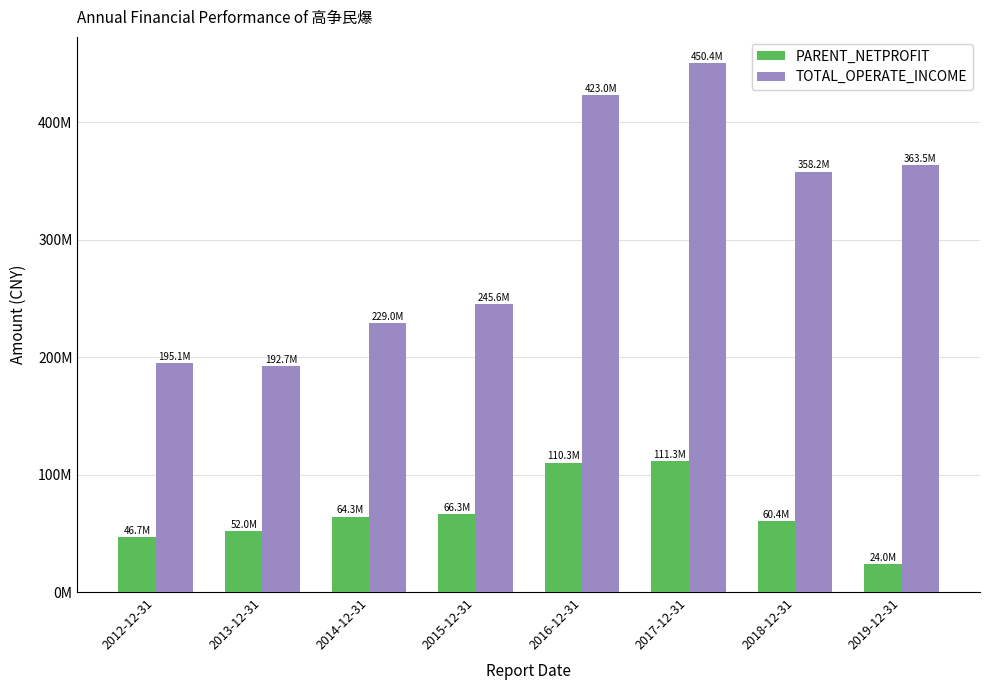

Are the bars grouped side by side (vs. stacked)?

Yes